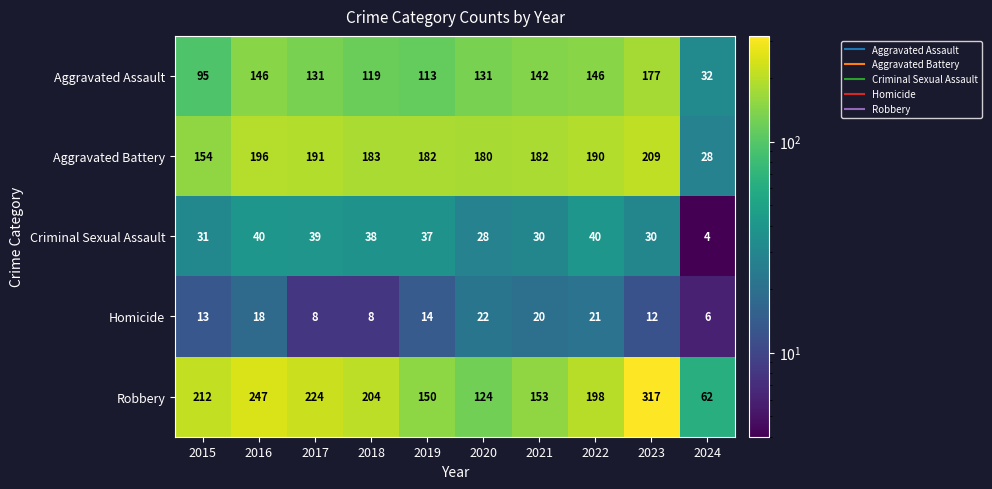

How many data points in Homicide are less than 14?

5